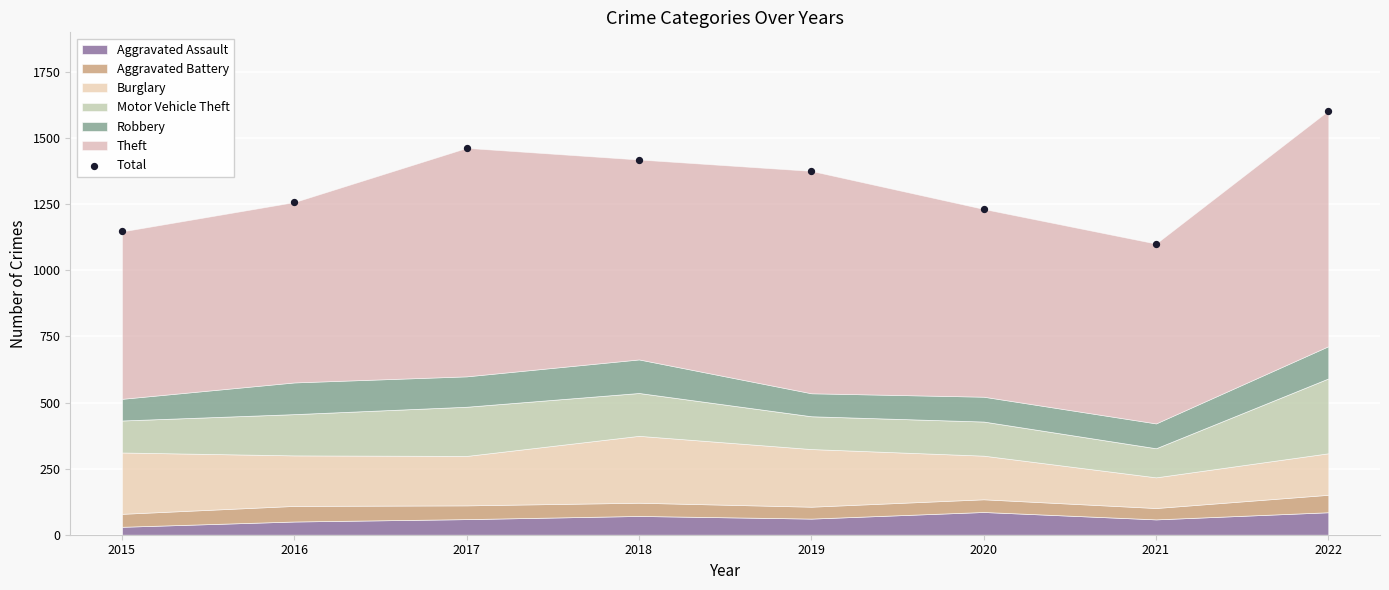

What is the average Y value?

1325